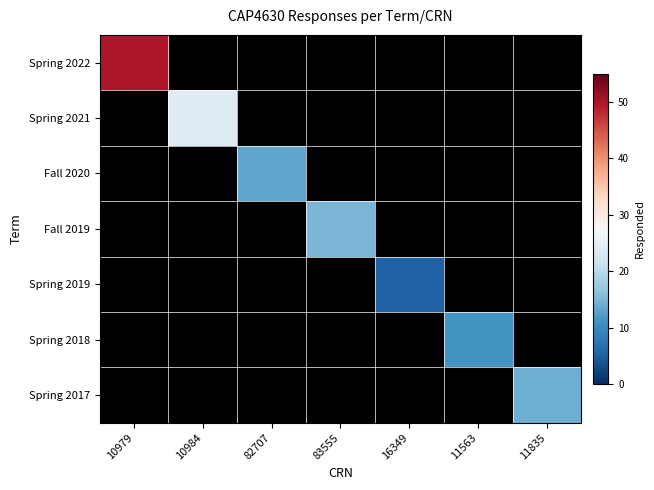

Count the number of data series in this chart.

7